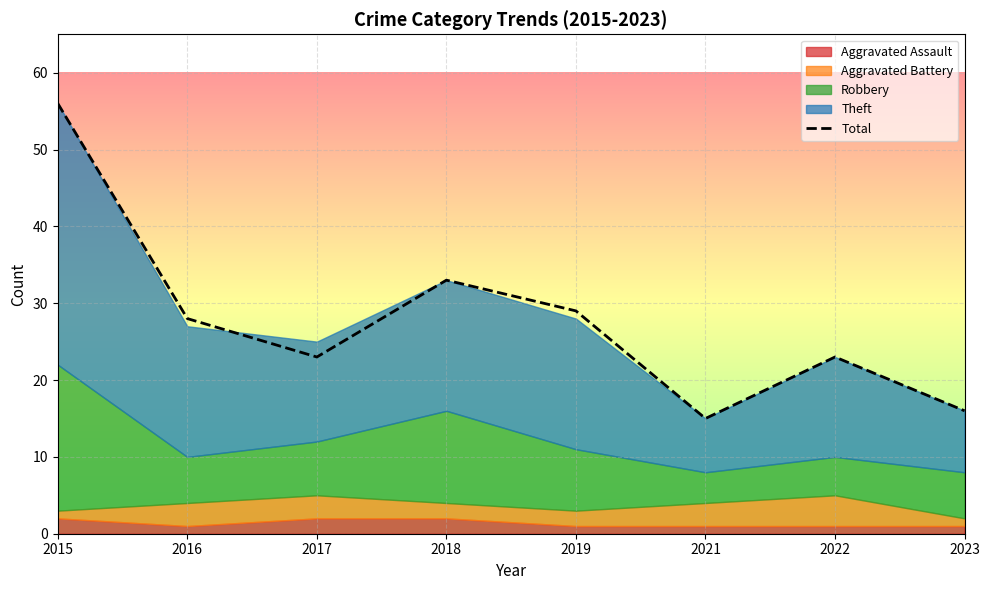

How many values exceed 28?

3